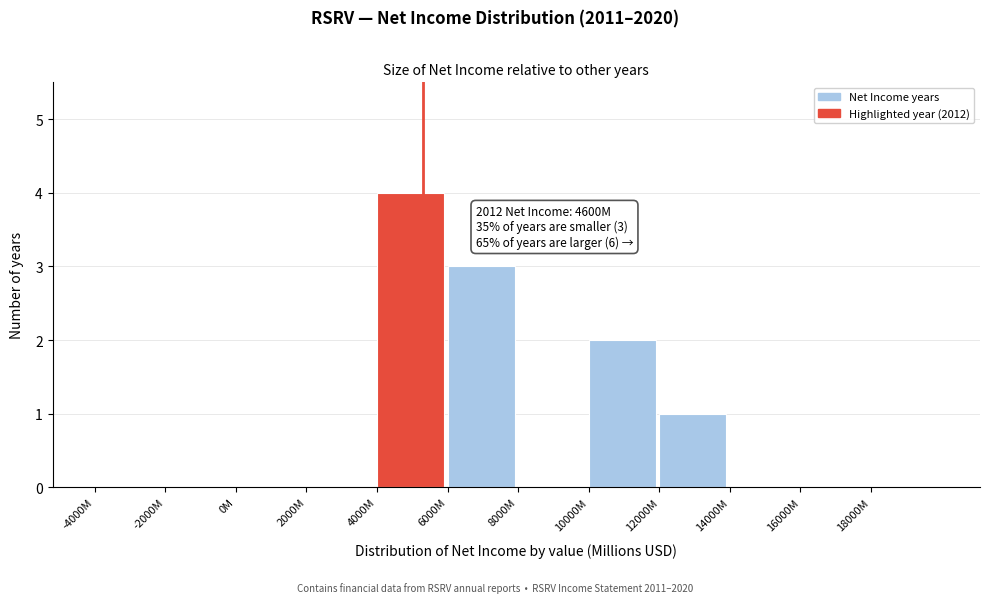

Reading left to right, extract all data points from this chart.

-4000M=0	-2000M=0	0M=0	2000M=0	4000M=4	6000M=3	8000M=0	10000M=2	12000M=1	14000M=0	16000M=0	18000M=0